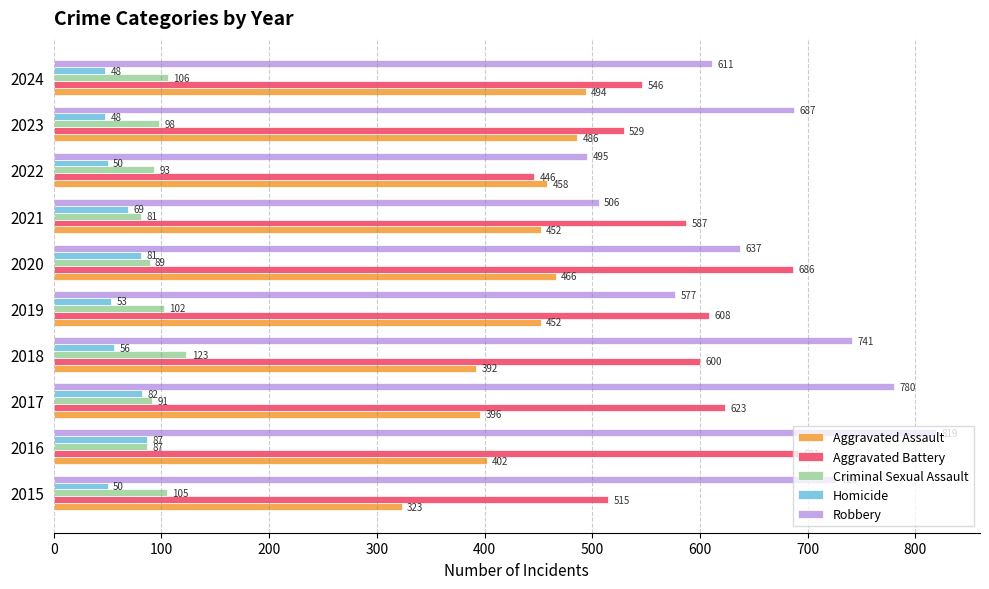

At how many categories does at least one series exceed 620?

6